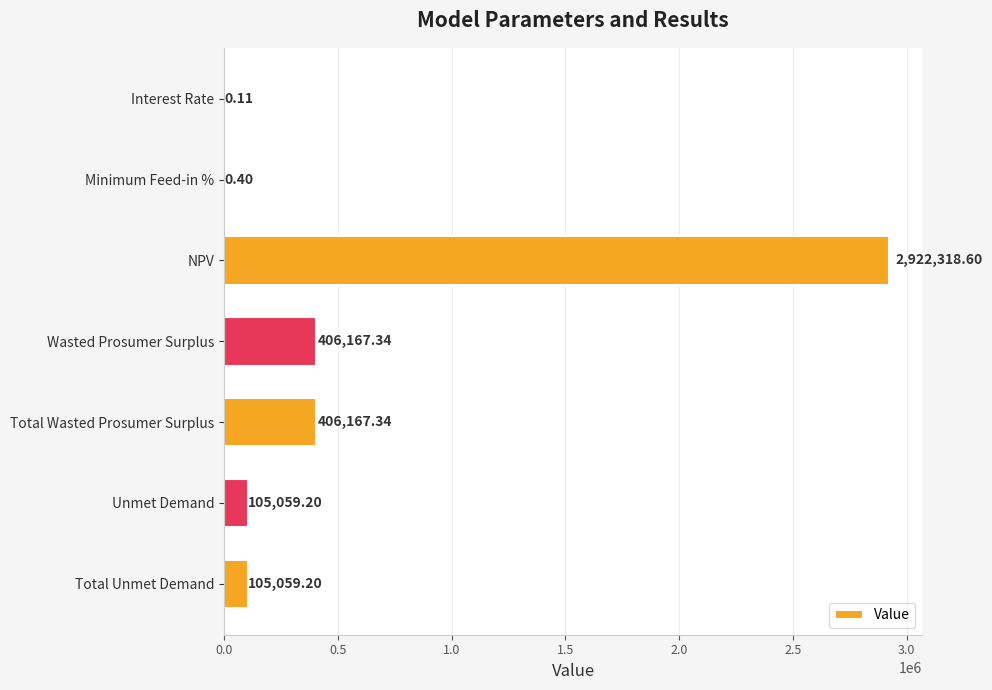

Which category has the highest value across all series?

NPV